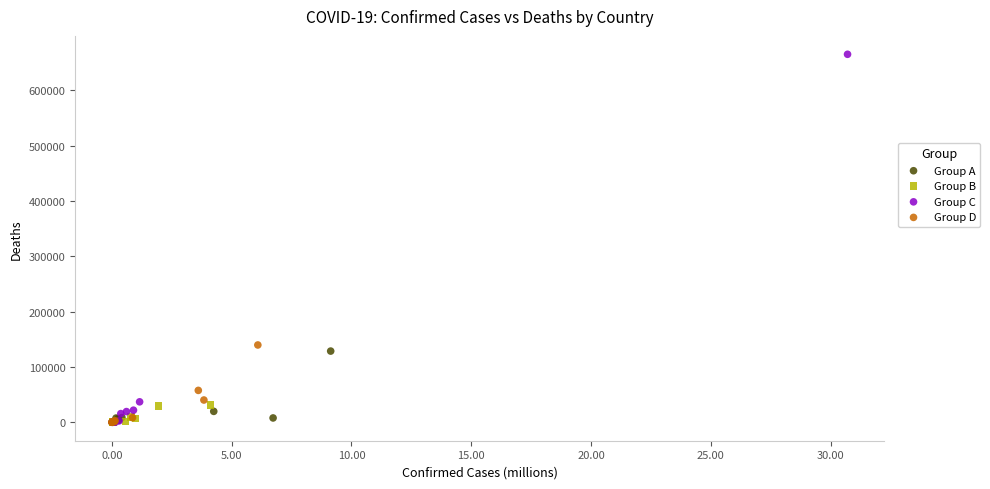

Which series has the widest spread of Y values?

Group C